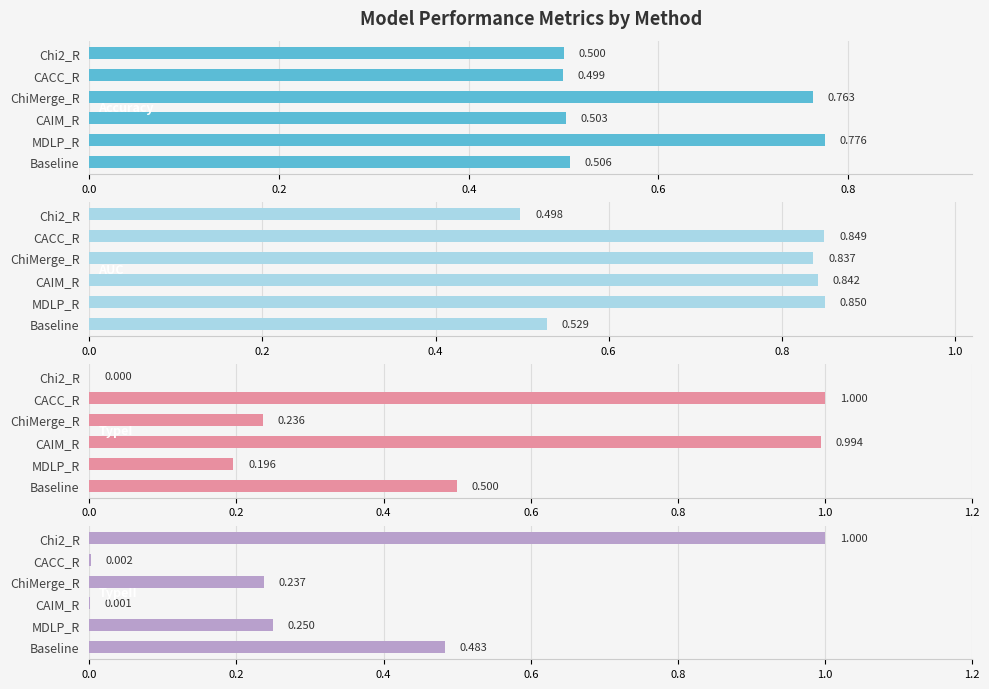

What is the average value of the TypeII series?

0.3